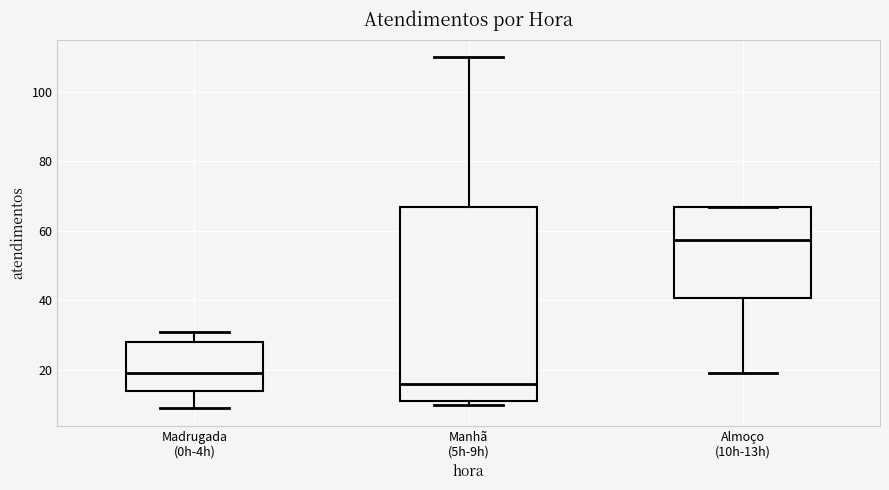

Reading left to right, read every box against the y-axis: the position of its median line, the range the box covers, and the ends of its whiskers. The values are not printed on the chart, so give them approximately, as read against the axis.

Madrugada (0h-4h): median 20, box 14 to 28, whiskers 10 to 32
Manhã (5h-9h): median 16, box 12 to 68, whiskers 10 to 110
Almoço (10h-13h): median 58, box 40 to 68, whiskers 20 to 68